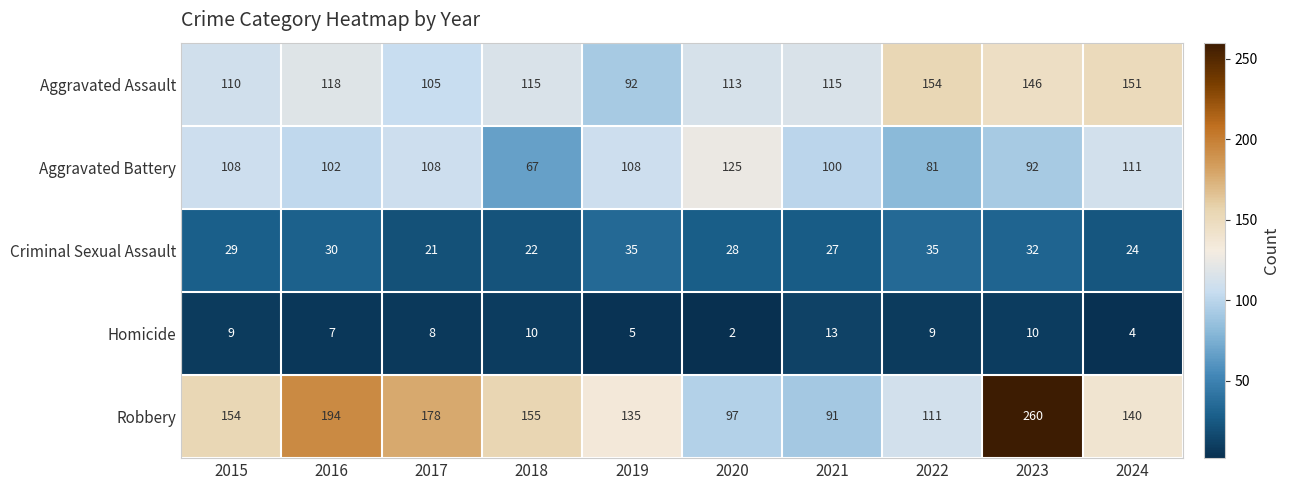

Read the Criminal Sexual Assault value at 2024, to the nearest 10.

20